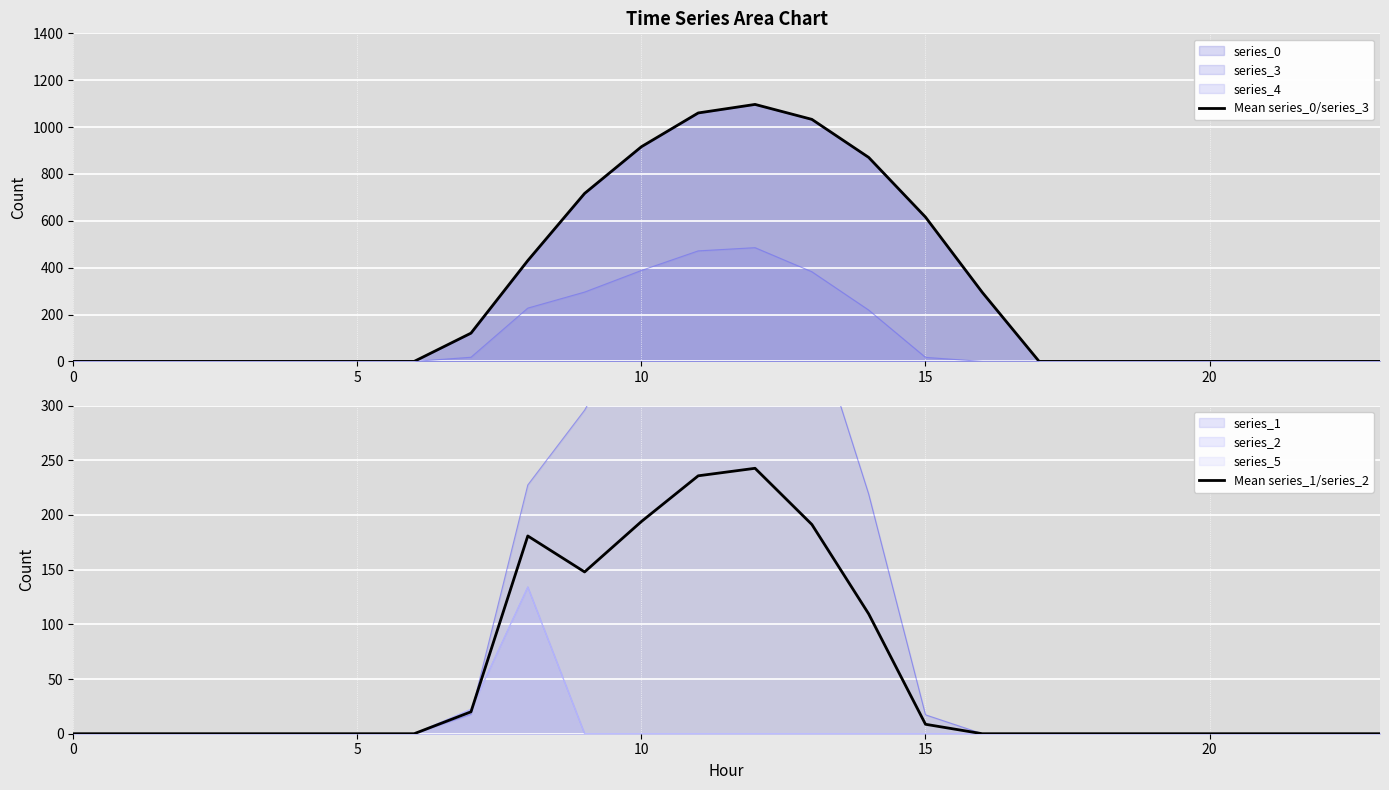

At how many categories does at least one series exceed 668?

6